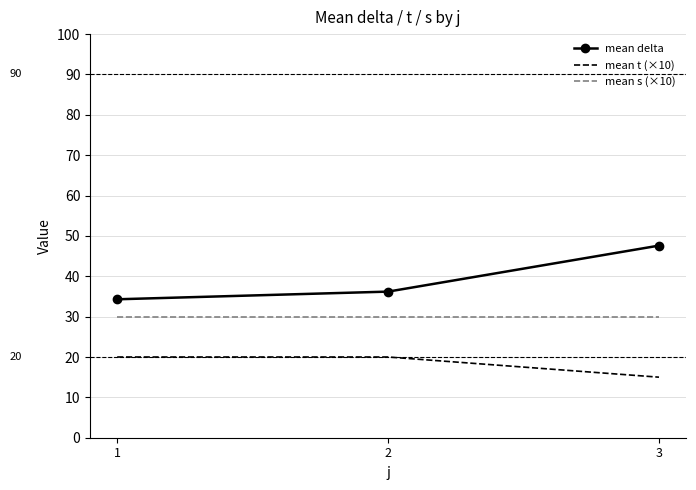

What is the highest value of the mean delta series?

47.6